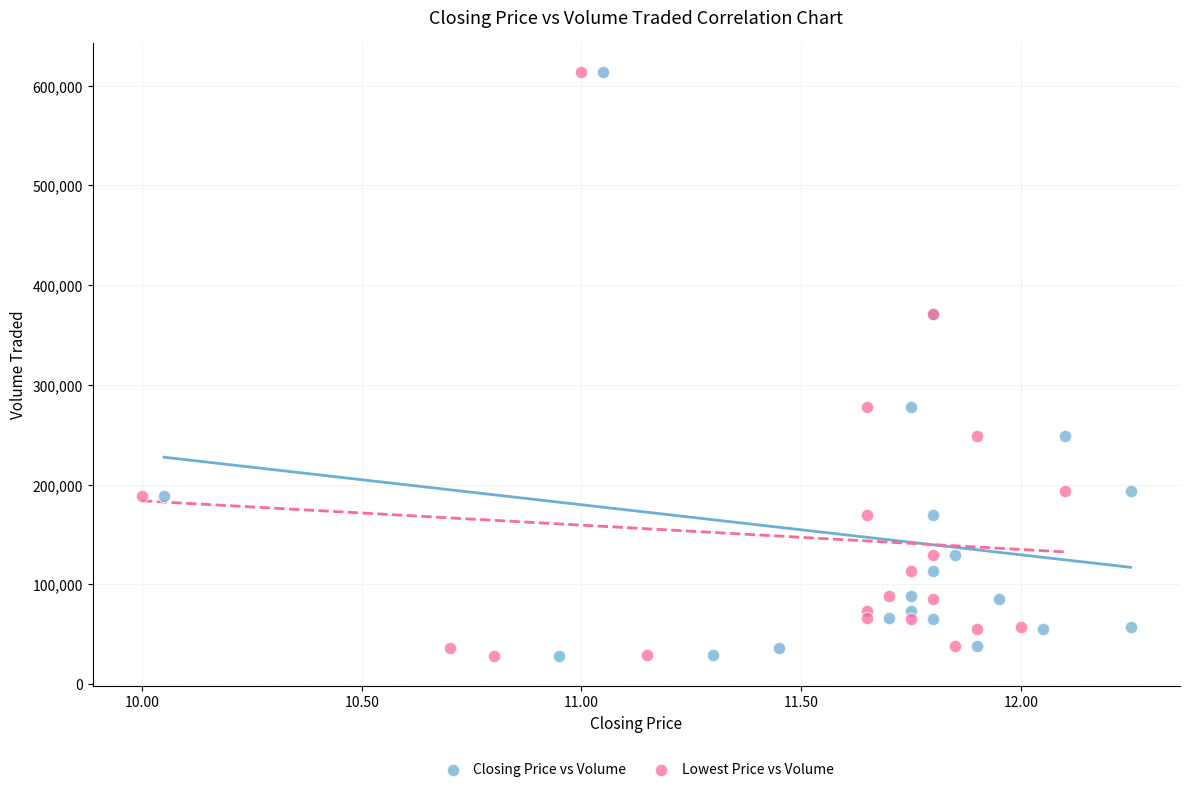

What are all the series names shown in the legend?

Closing Price vs Volume, Lowest Price vs Volume